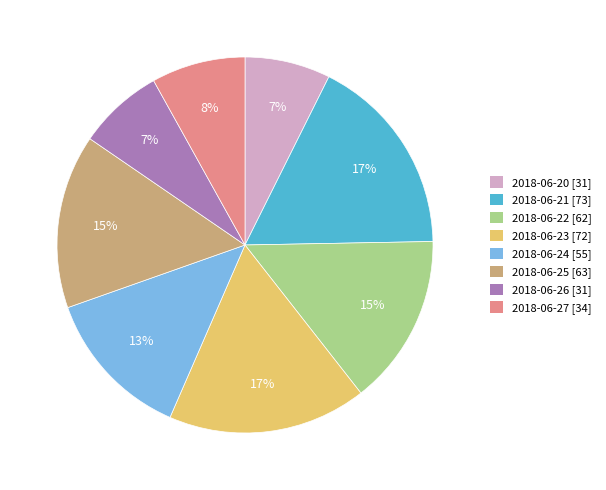

Does any single category account for the majority?

No